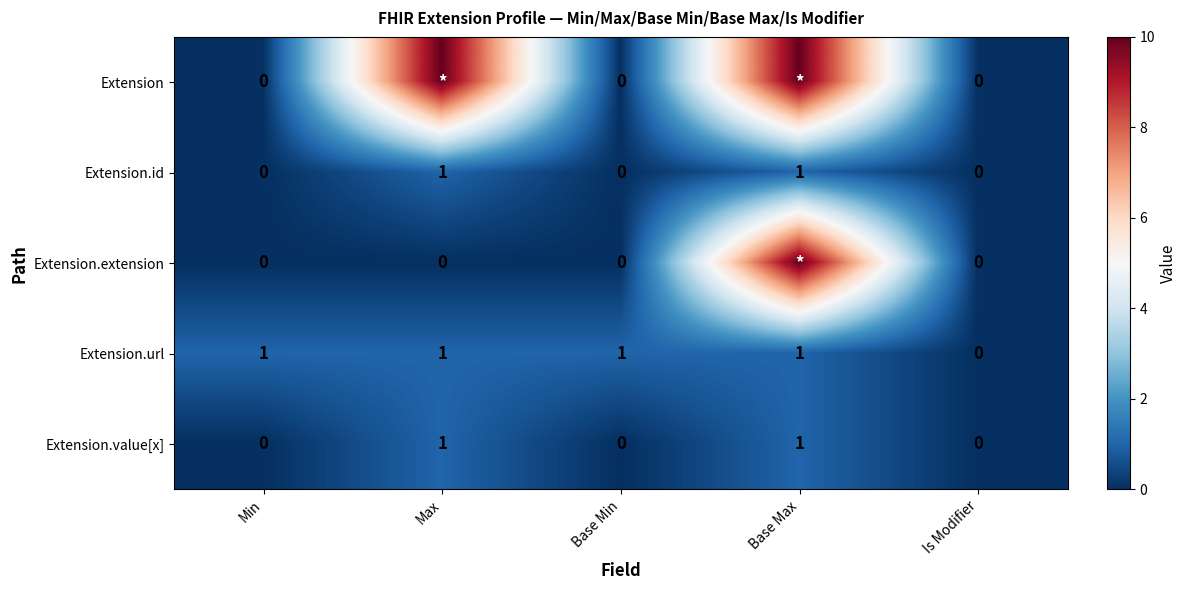

Is it true that Extension.id equals 0 at Min?

True